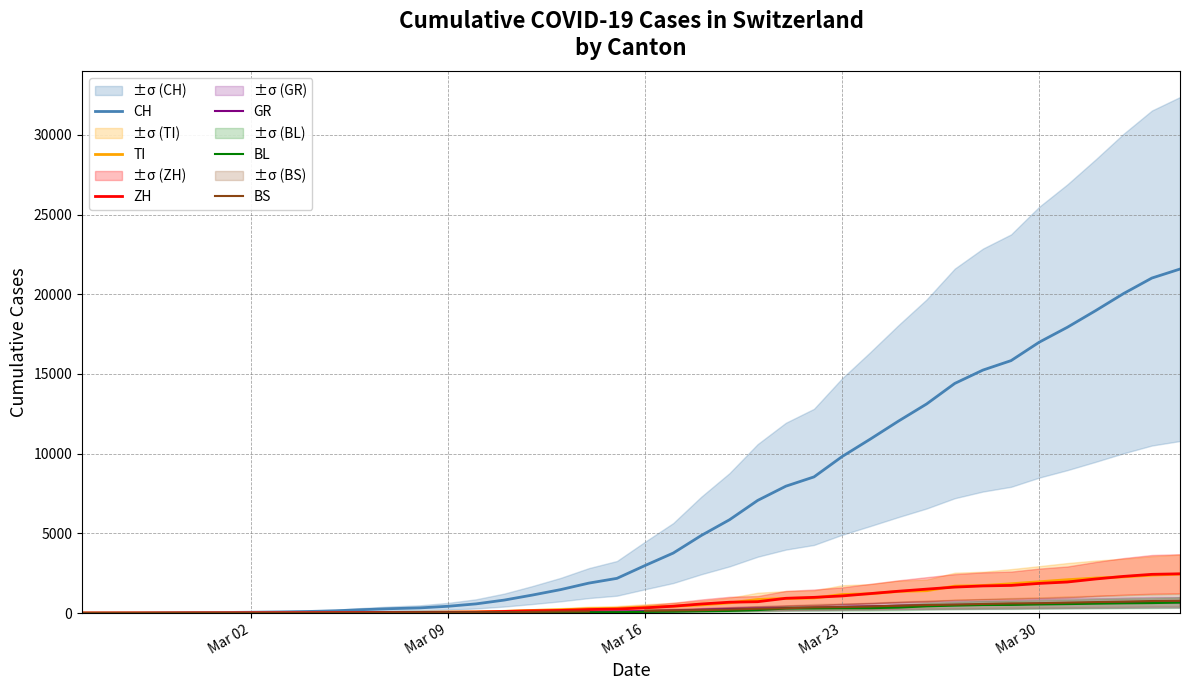

What is the highest value of the CH series?

21583